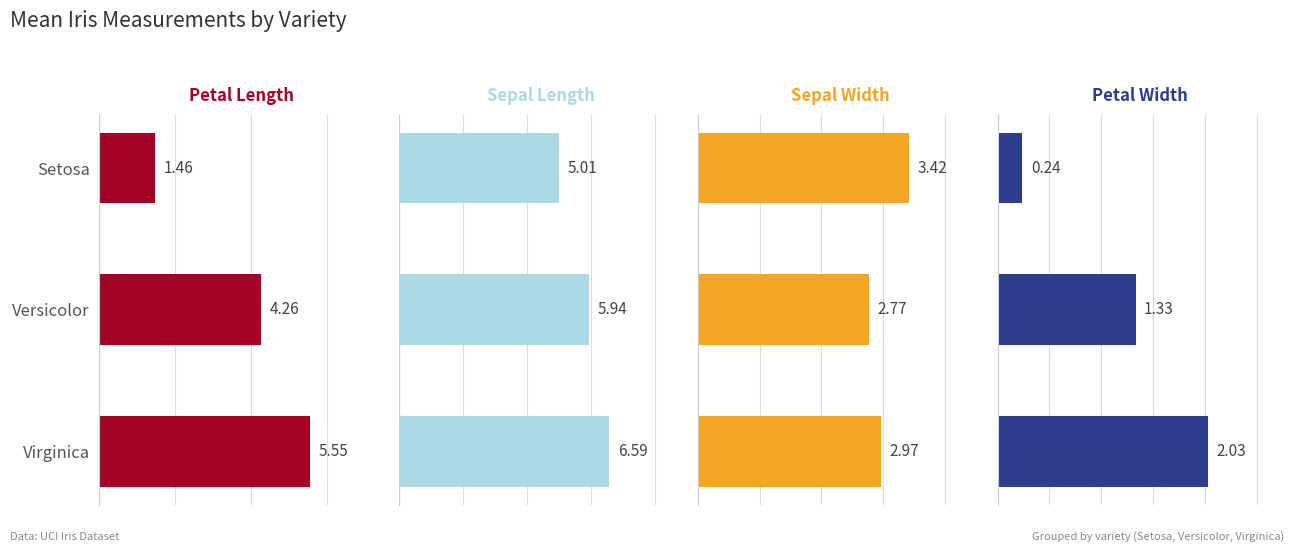

True or false: sepal.length has a value of 1.7 at Versicolor.

False